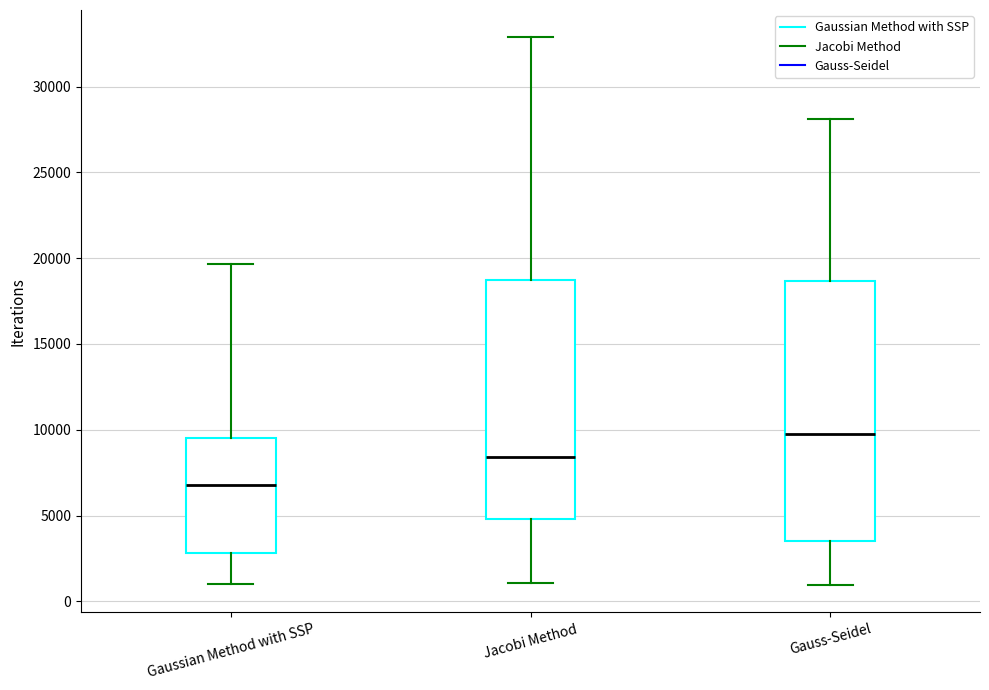

Which box has the highest median line?

Gauss-Seidel